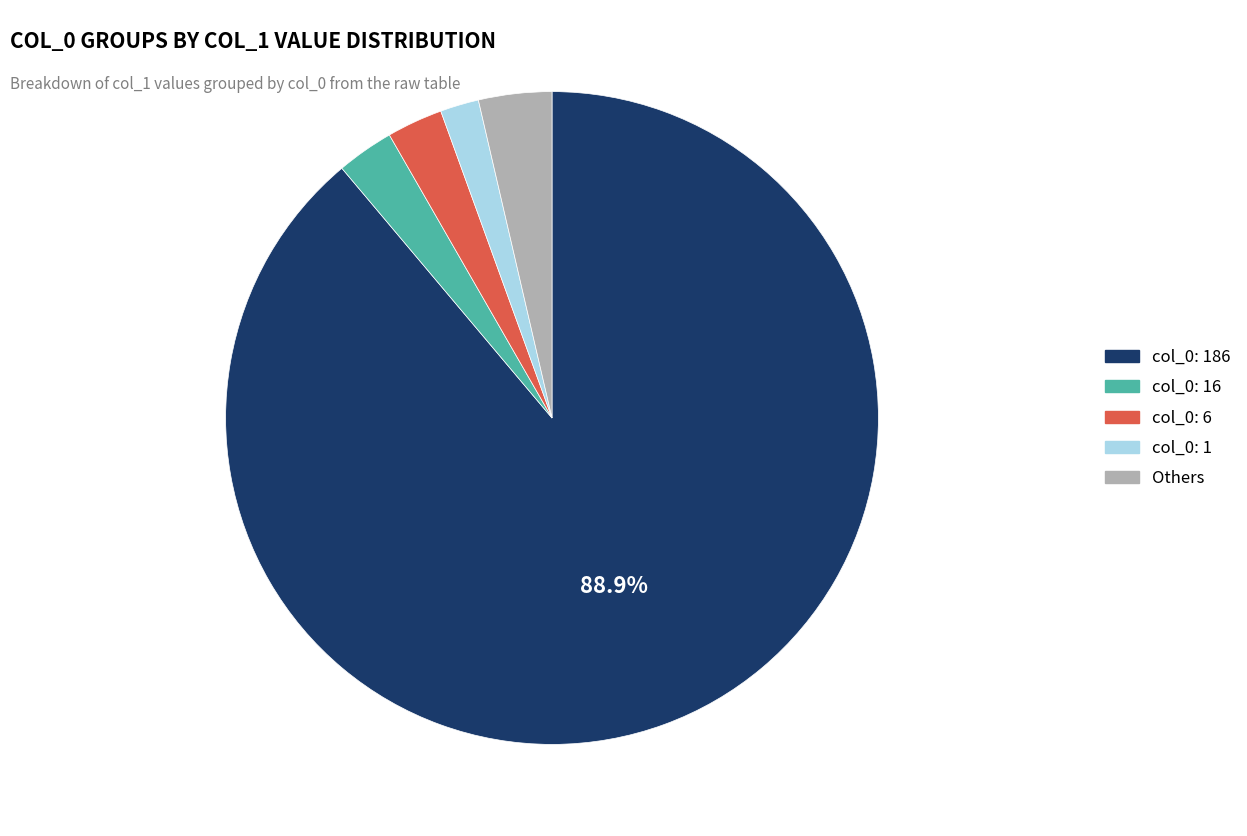

Is there a majority slice in this chart?

Yes